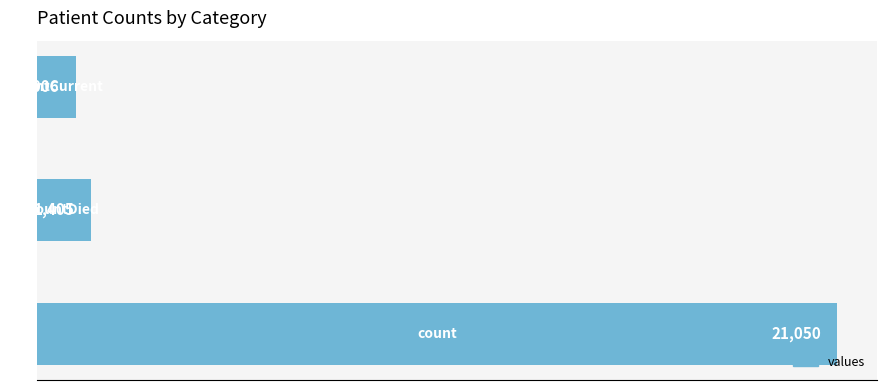

What is the difference between the maximum and minimum values?

20044